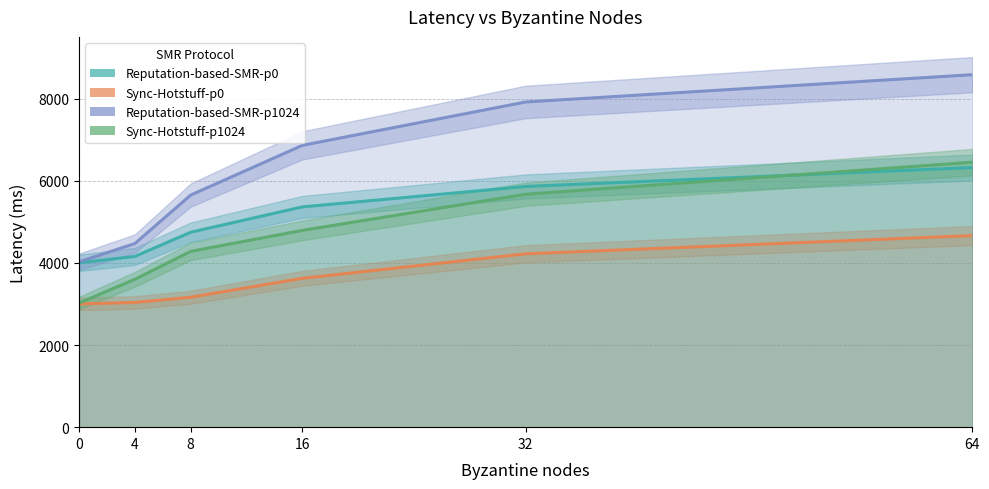

Reading right to left, transcribe all the data shown in this chart.

Reputation-based-SMR-p0_line: 6320	5860	5362	4745	4157	4000
Sync-Hotstuff-p0_line: 4664	4220	3624	3163	3036	3000
Reputation-based-SMR-p1024_line: 8580	7916	6860	5650	4470	4025
Sync-Hotstuff-p1024_line: 6450	5670	4790	4280	3600	3022